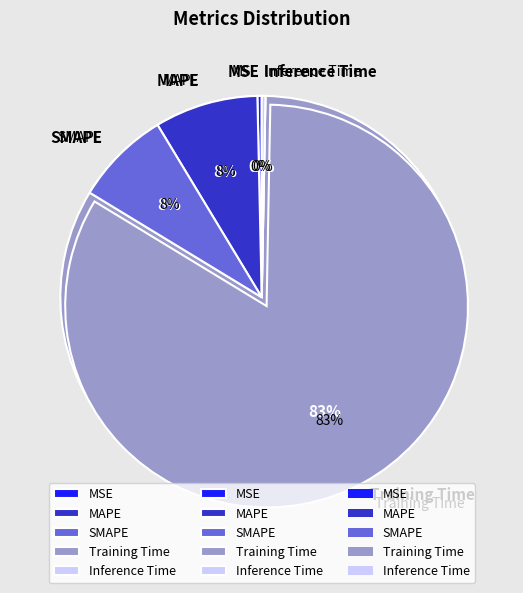

What percentage is the Training Time slice, to the nearest percent?

83%